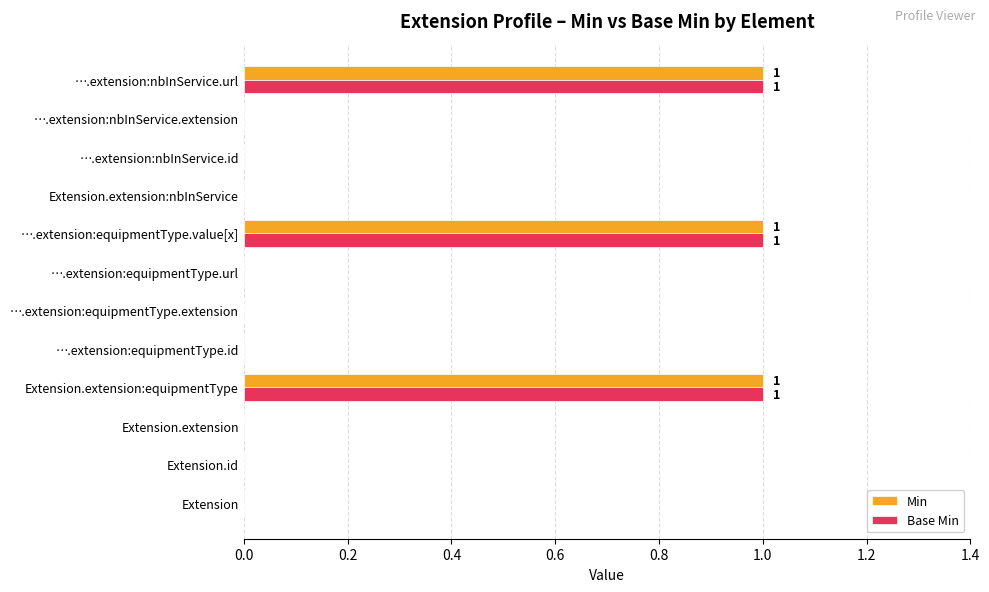

Is the value of Min at ….extension:nbInService.url greater than the value of Base Min at ….extension:equipmentType.url?

Yes